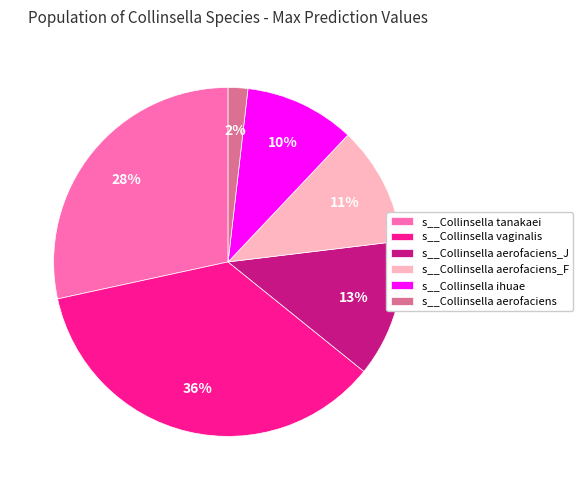

How many segments does this pie chart have?

6